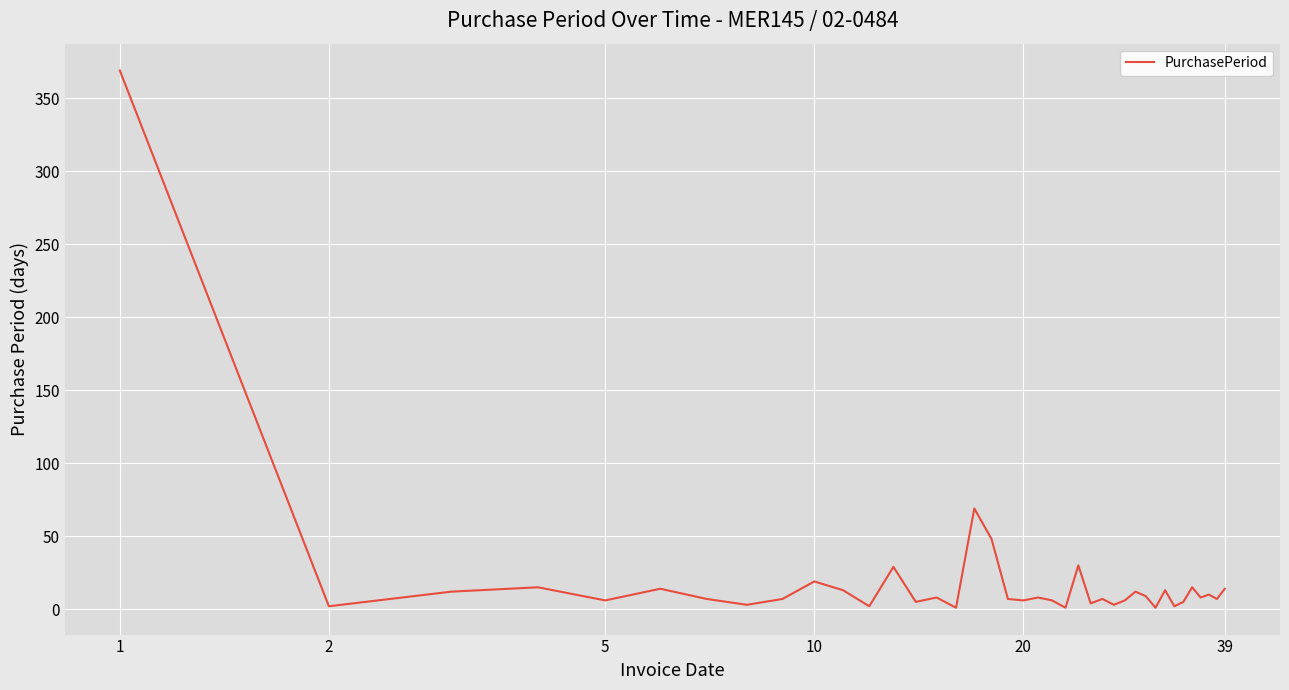

What is the difference between the maximum and minimum values?

368